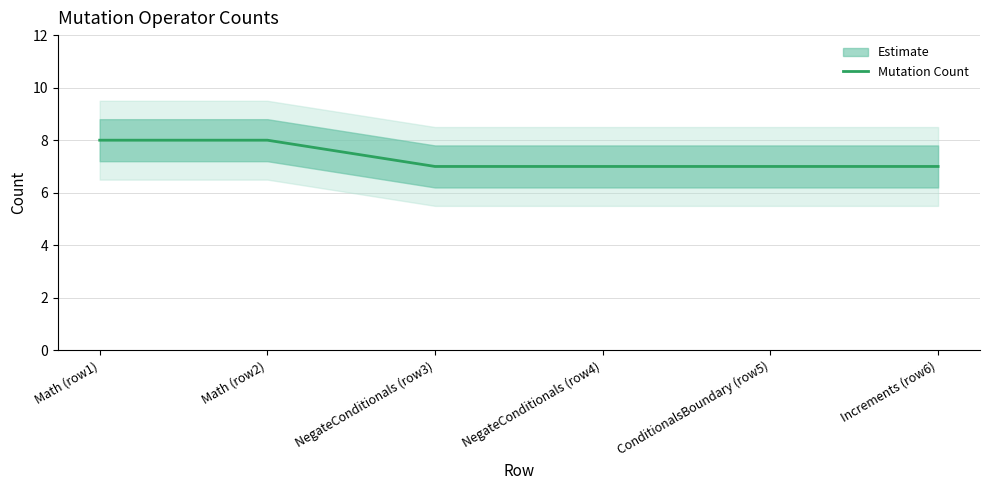

What is the difference between the second highest and second lowest values?

1